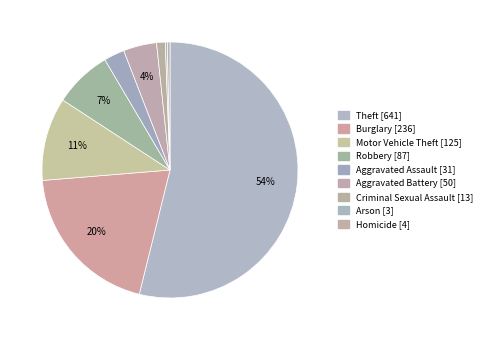

Combined, what portion of the pie is Motor Vehicle Theft and Homicide?

10.8%